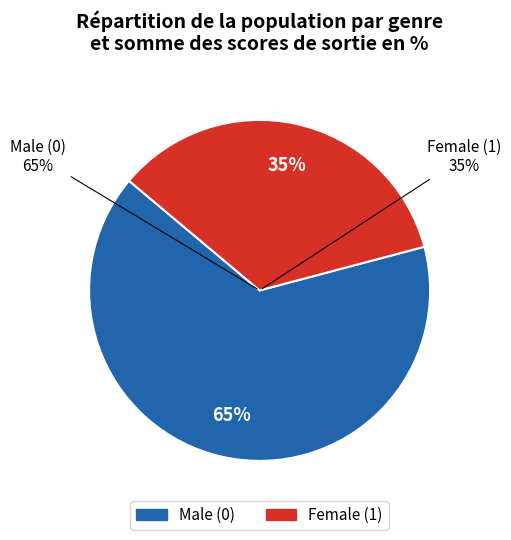

How many slices are in this pie chart?

2